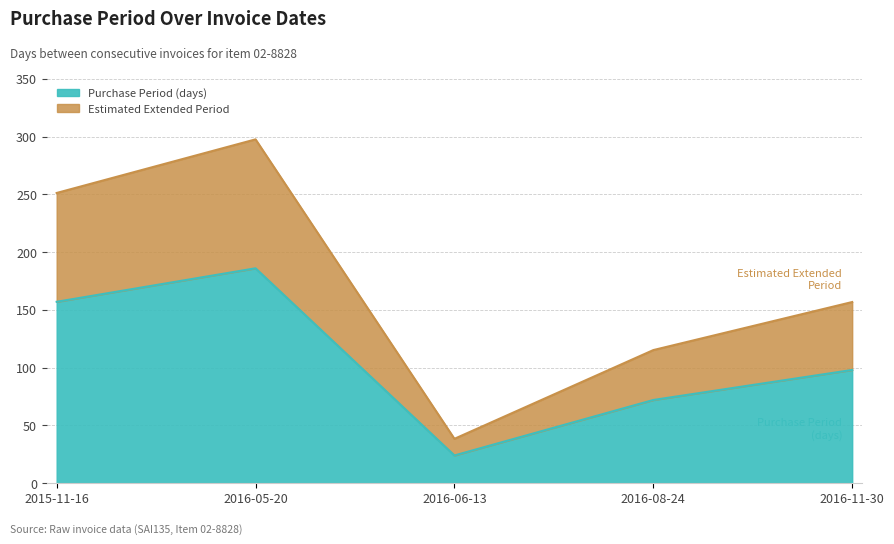

At which label is the value closest to 105?

2016-11-30